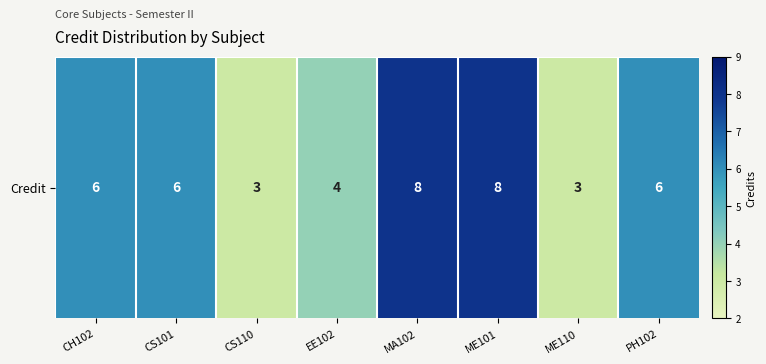

What is the average value?

6